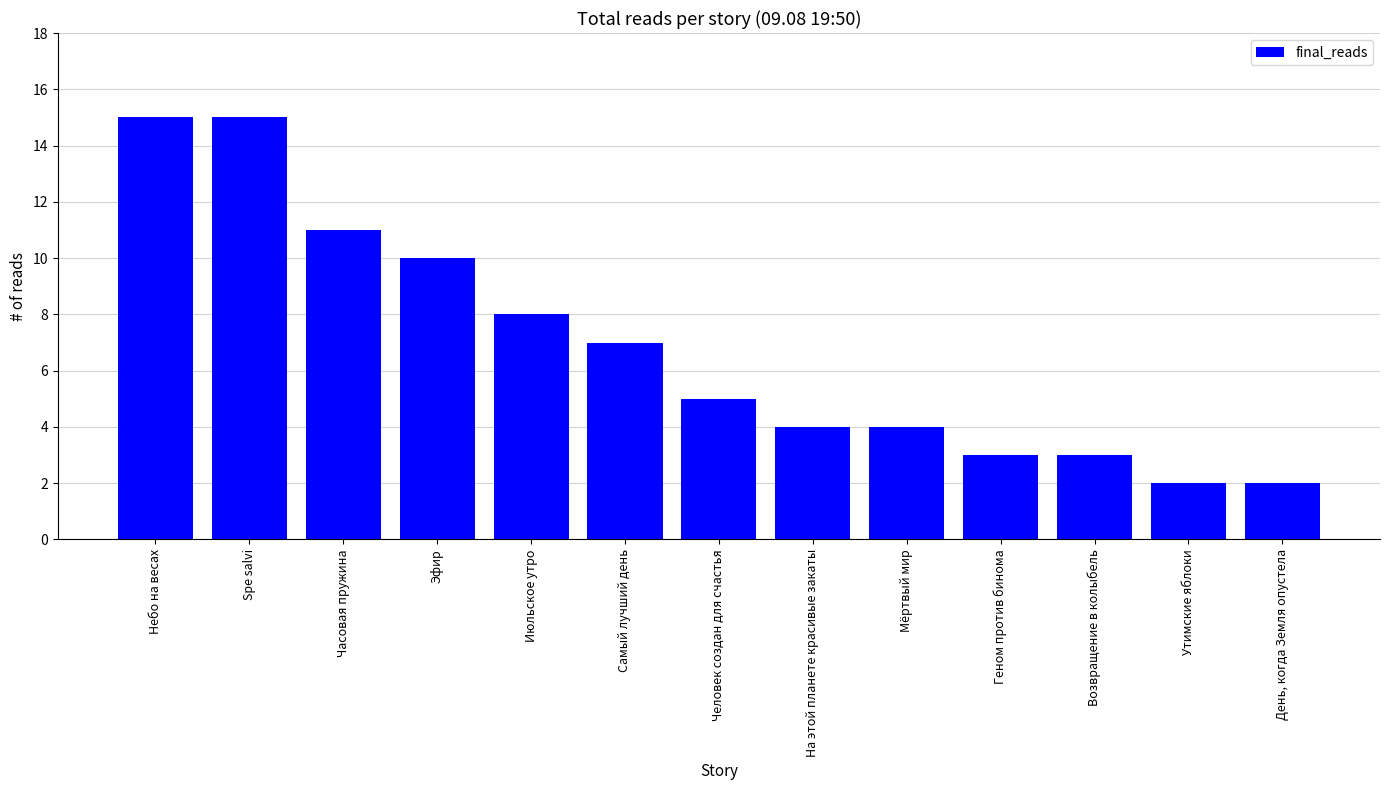

What position from the right is Самый лучший день?

8